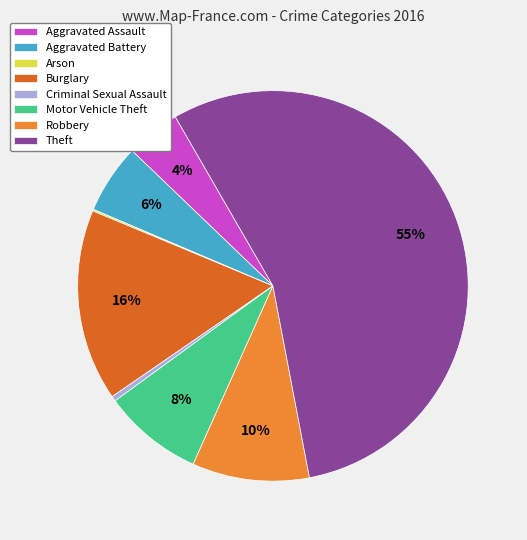

To the nearest percent, what is the difference between the Burglary and Robbery slice percentages?

6%